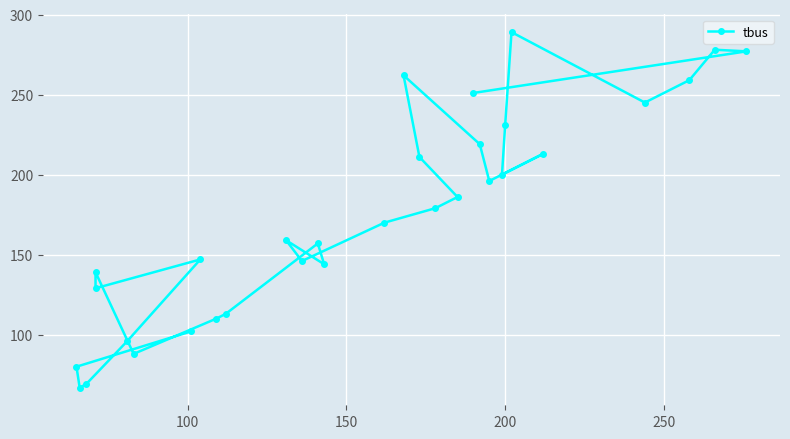

How many series are shown in this chart?

1